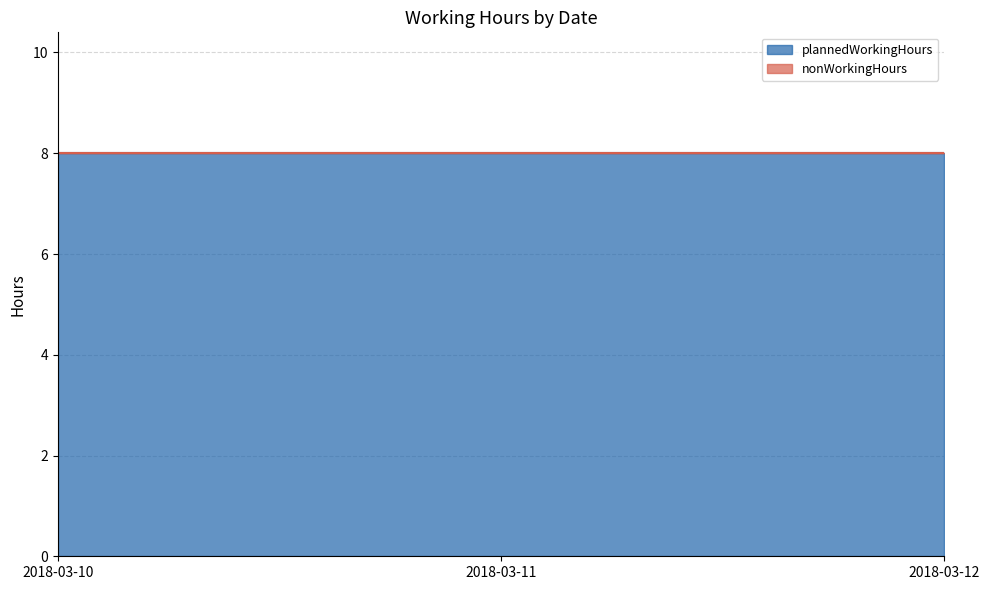

Reading right to left, list all the values displayed in this chart.

plannedWorkingHours: 8	8	8
nonWorkingHours: 0	0	0